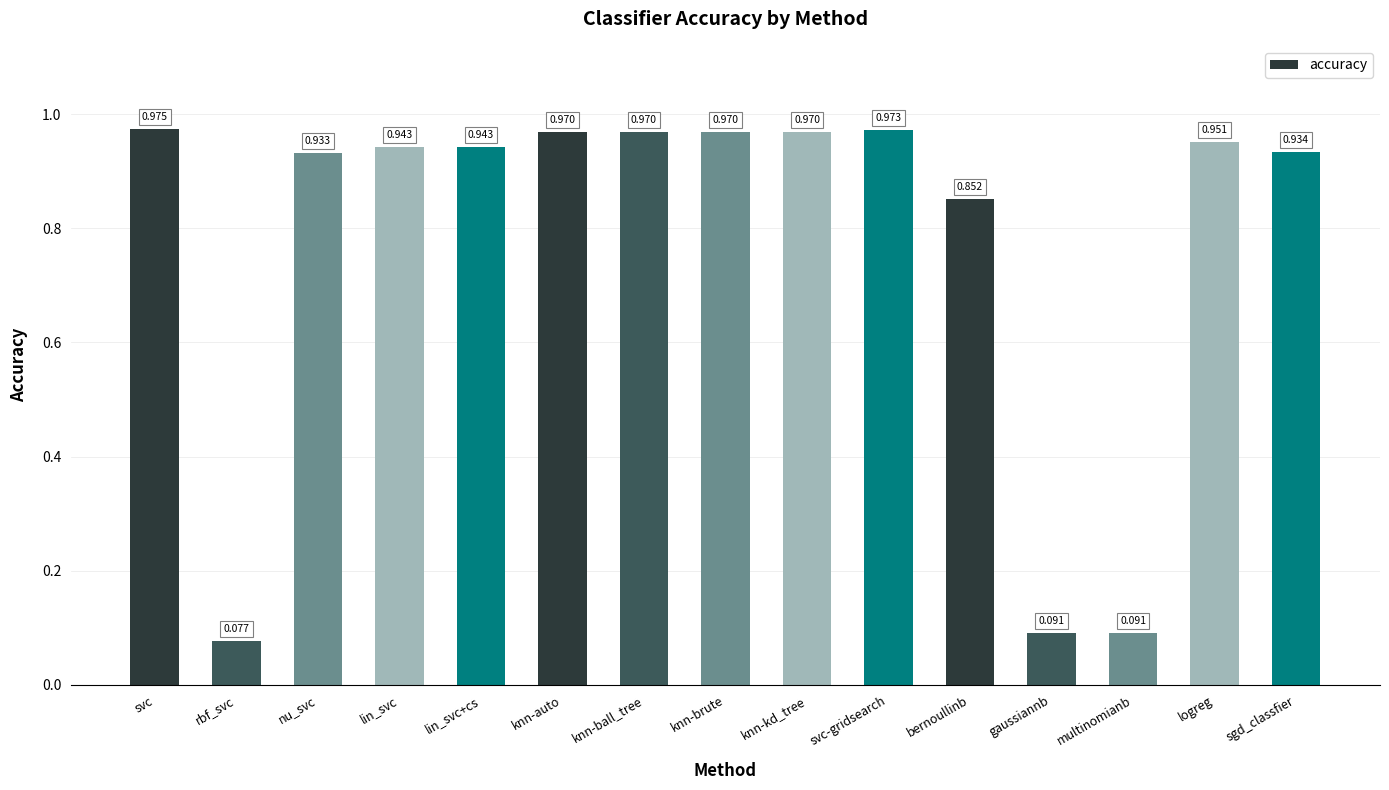

Which category has the lowest value across all series?

rbf_svc